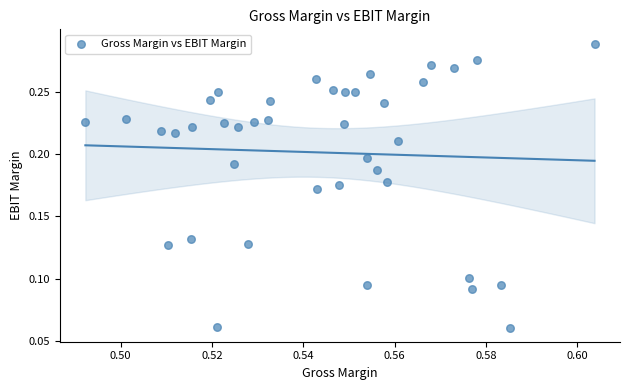

How many data points are displayed?

40